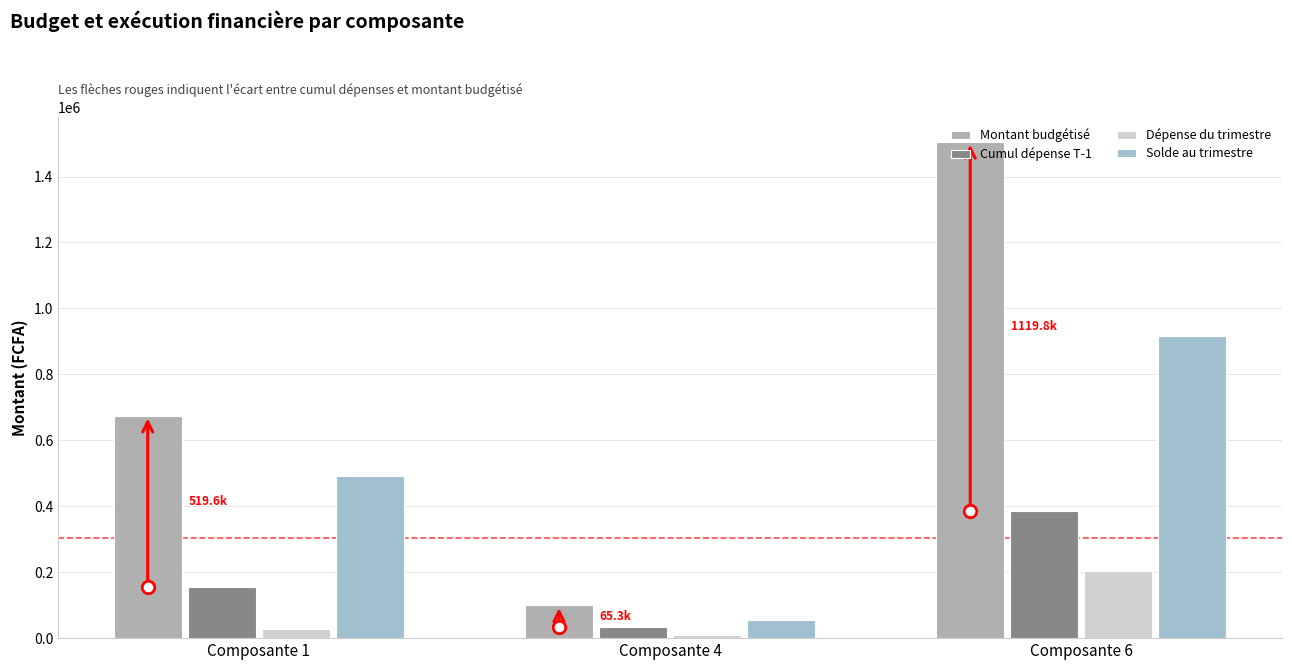

Is the value of Cumul dépense T-1 at Composante 1 greater than the value of Dépense du trimestre at Composante 6?

No